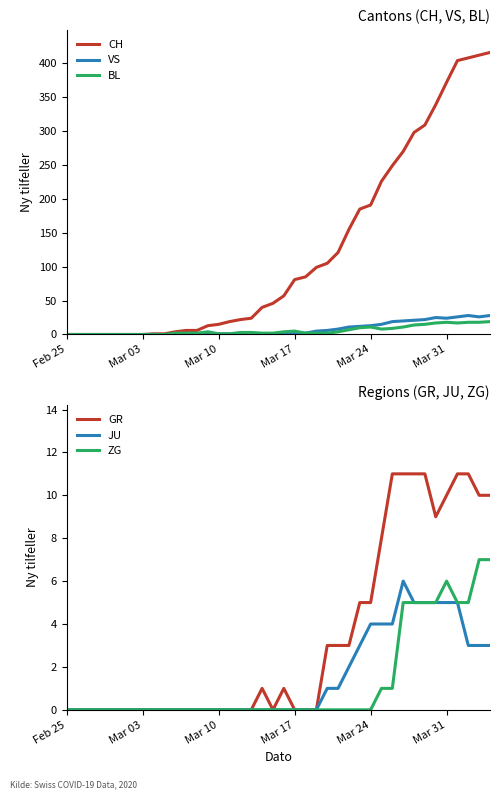

In GR, how many points are higher than both neighbors (excluding endpoints)?

2